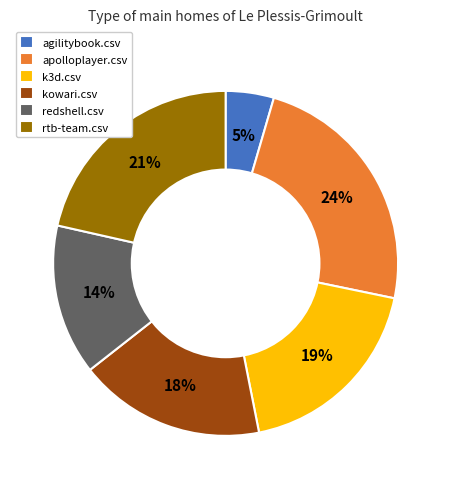

Rank the categories by value from lowest to highest.

agilitybook.csv, redshell.csv, kowari.csv, k3d.csv, rtb-team.csv, apolloplayer.csv